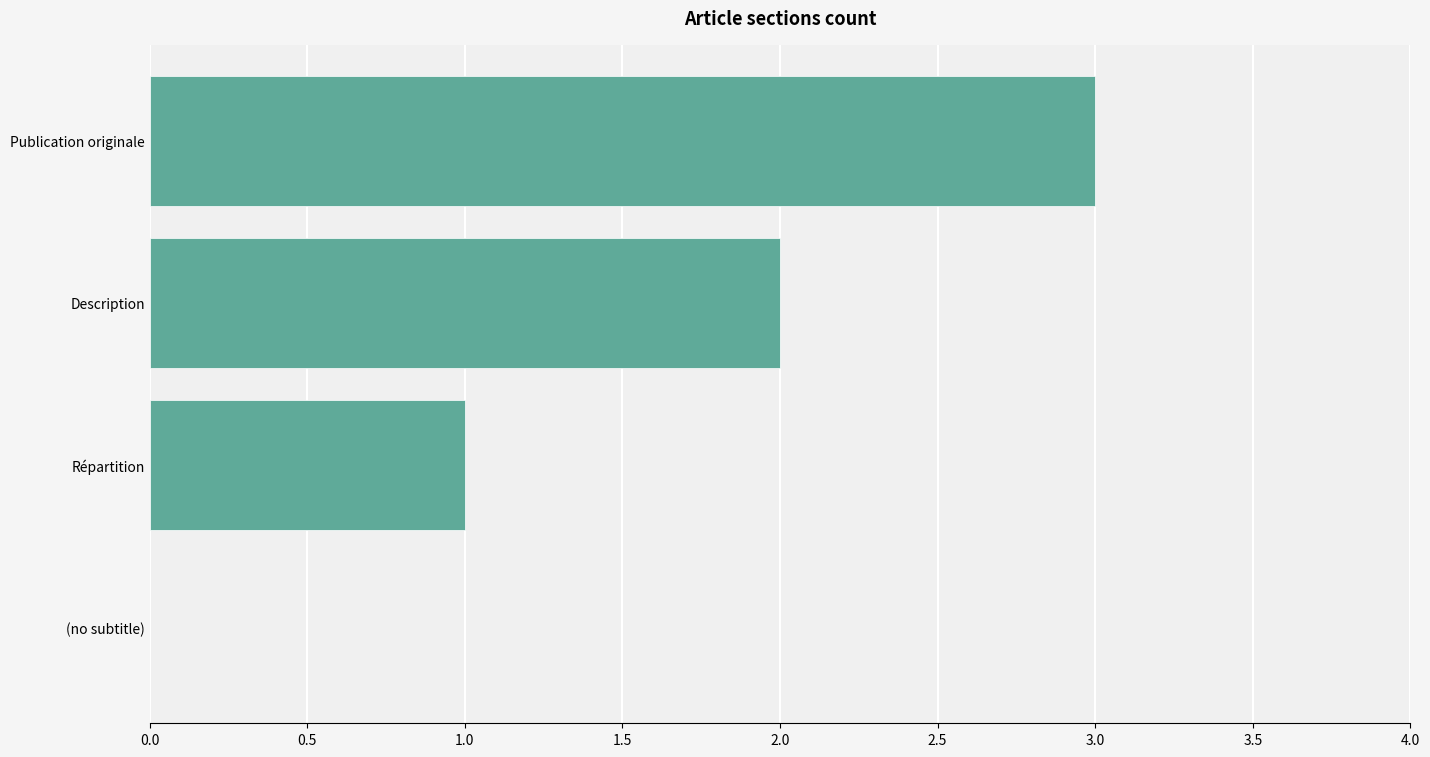

What is the maximum value shown in the chart?

3